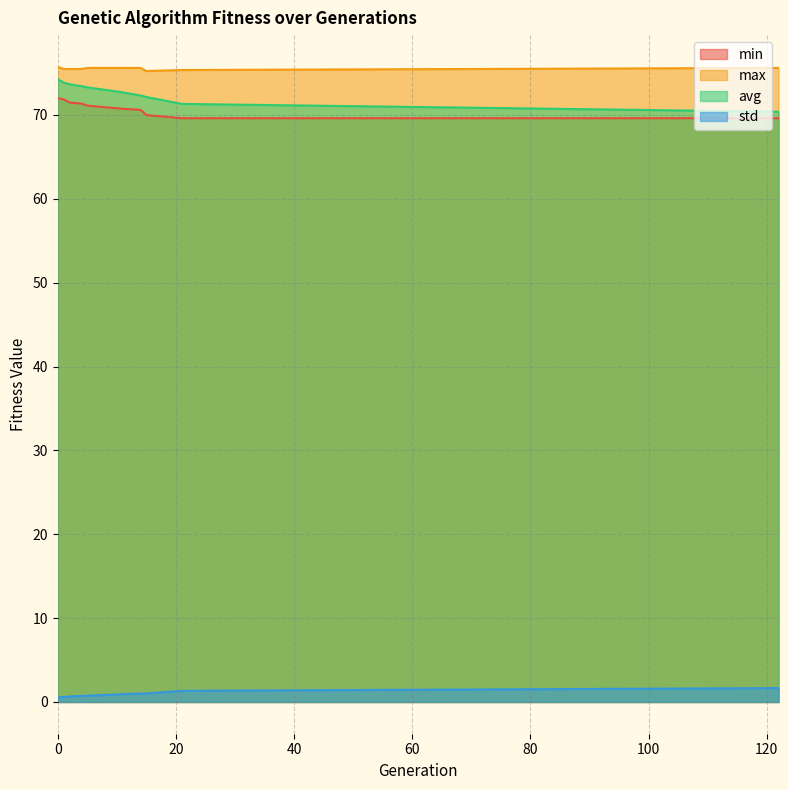

Does the chart have visible grid lines?

Yes